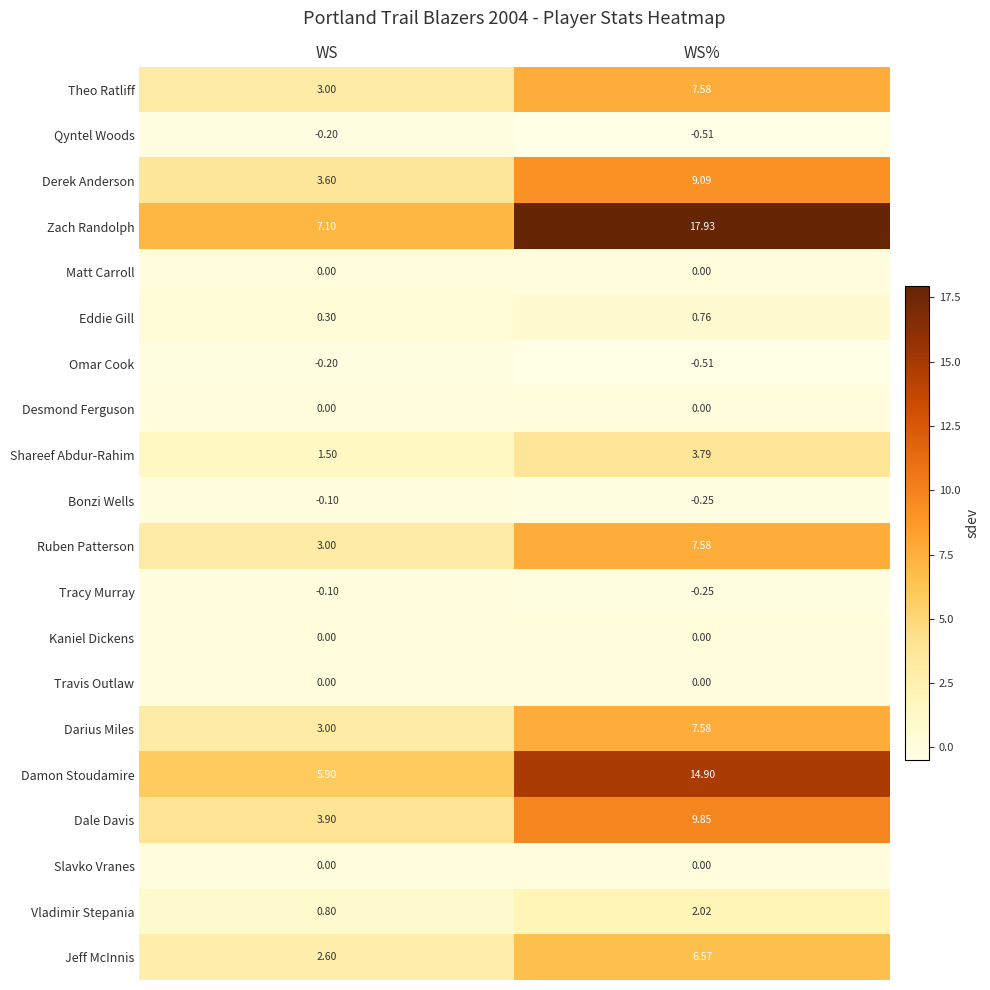

How many data points does each series have?

2